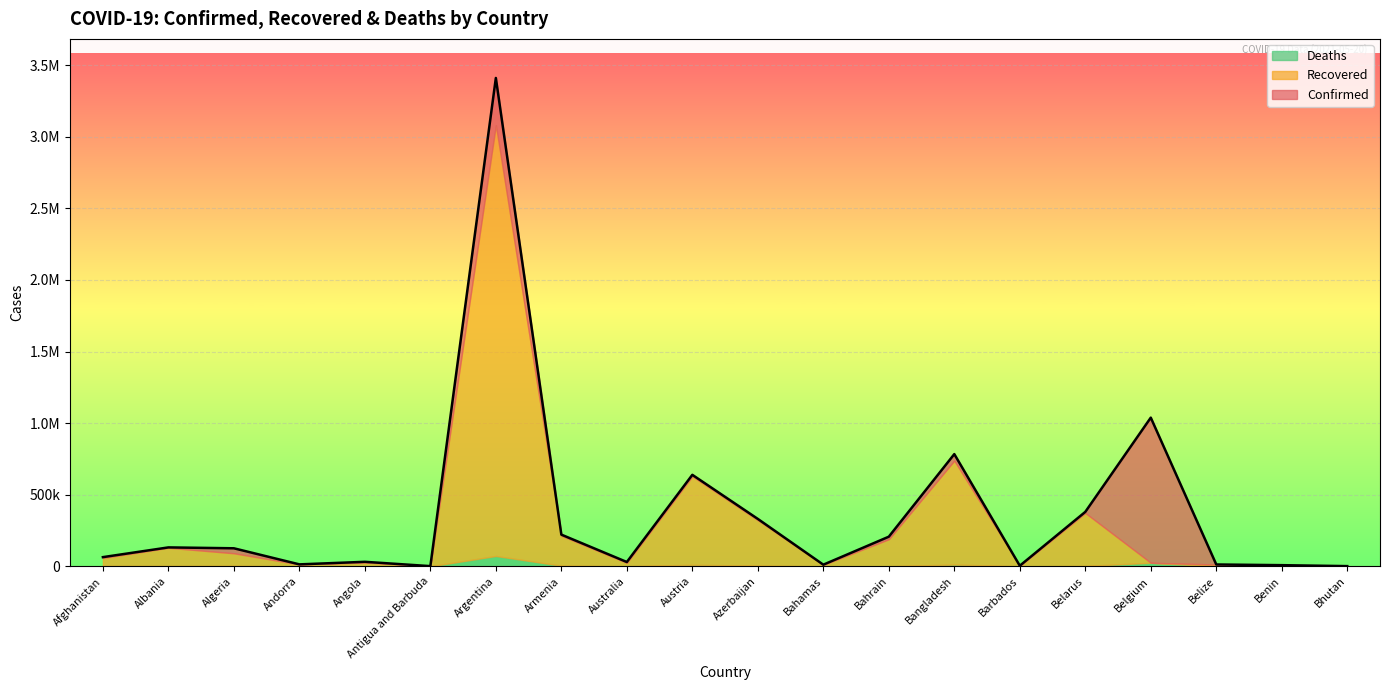

At which category does the chart reach its peak across all series?

Argentina